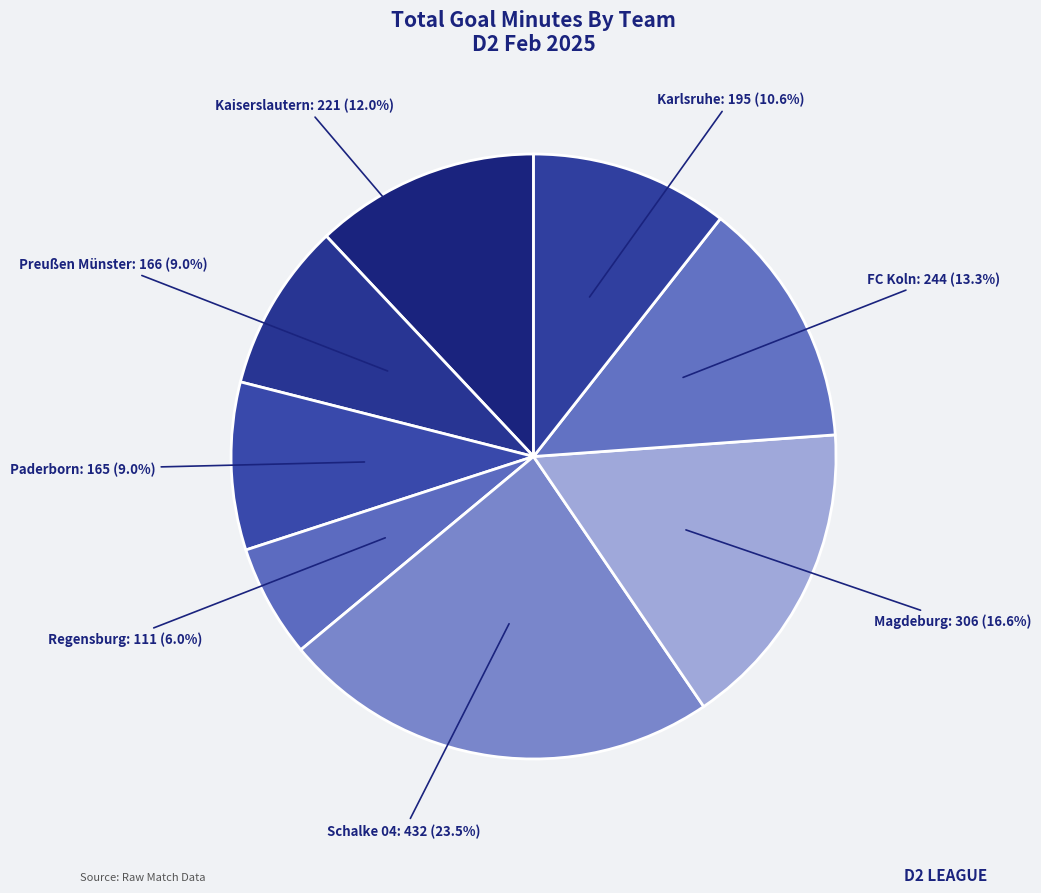

Between FC Koln and Magdeburg, which is larger?

Magdeburg